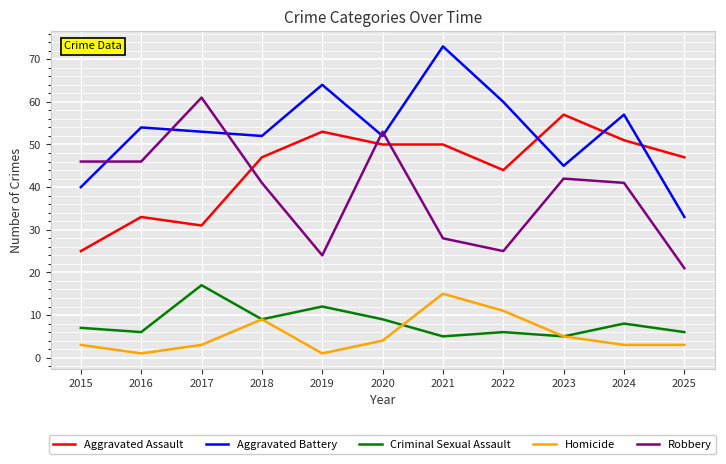

Reading right to left, list all the values displayed in this chart.

Aggravated Assault: 47	51	57	44	50	50	53	47	31	33	25
Aggravated Battery: 33	57	45	60	73	52	64	52	53	54	40
Criminal Sexual Assault: 6	8	5	6	5	9	12	9	17	6	7
Homicide: 3	3	5	11	15	4	1	9	3	1	3
Robbery: 21	41	42	25	28	53	24	41	61	46	46